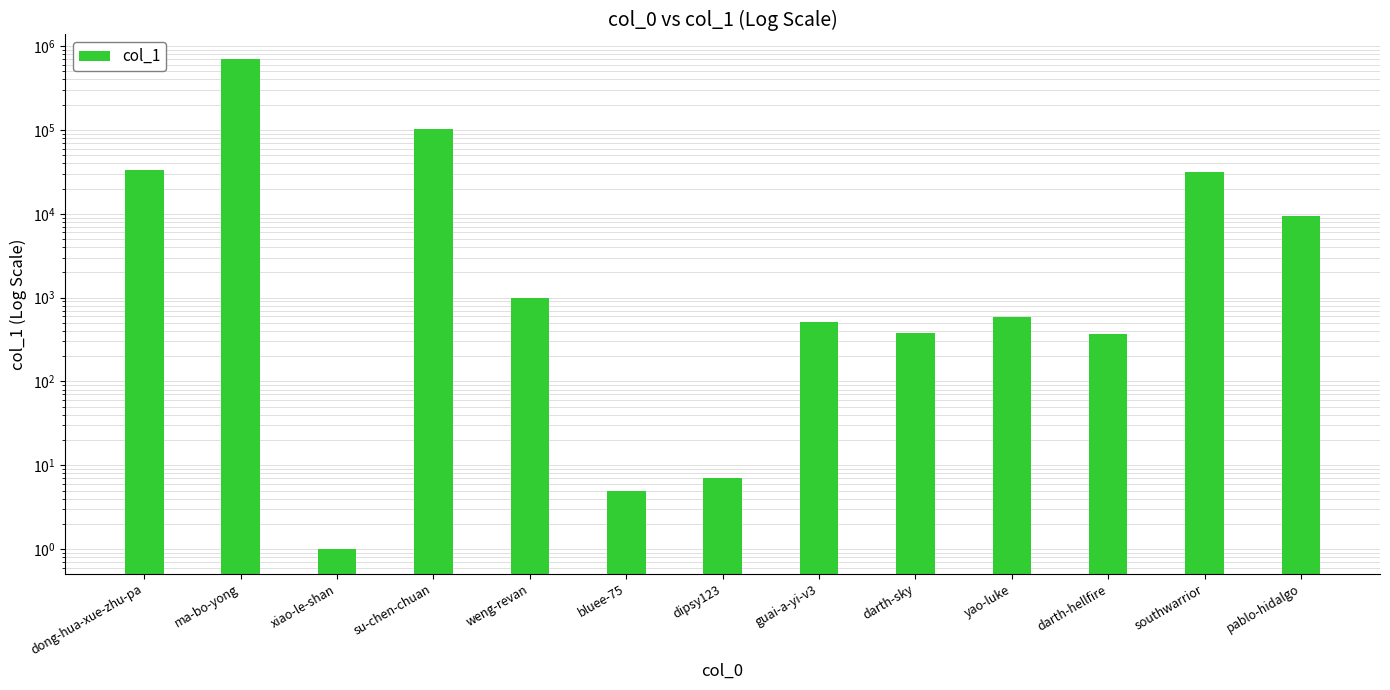

The value at dipsy123 is 3. True or false?

False